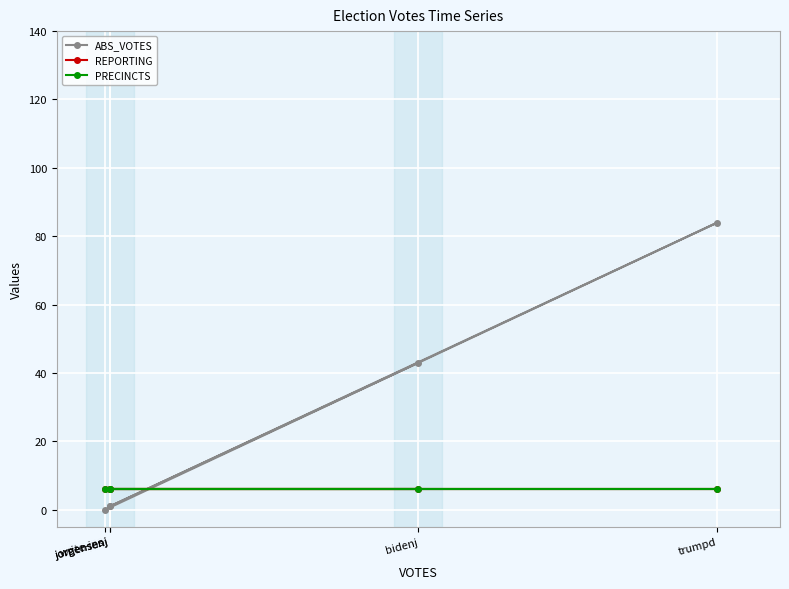

What is the average value of the ABS_VOTES series?

26